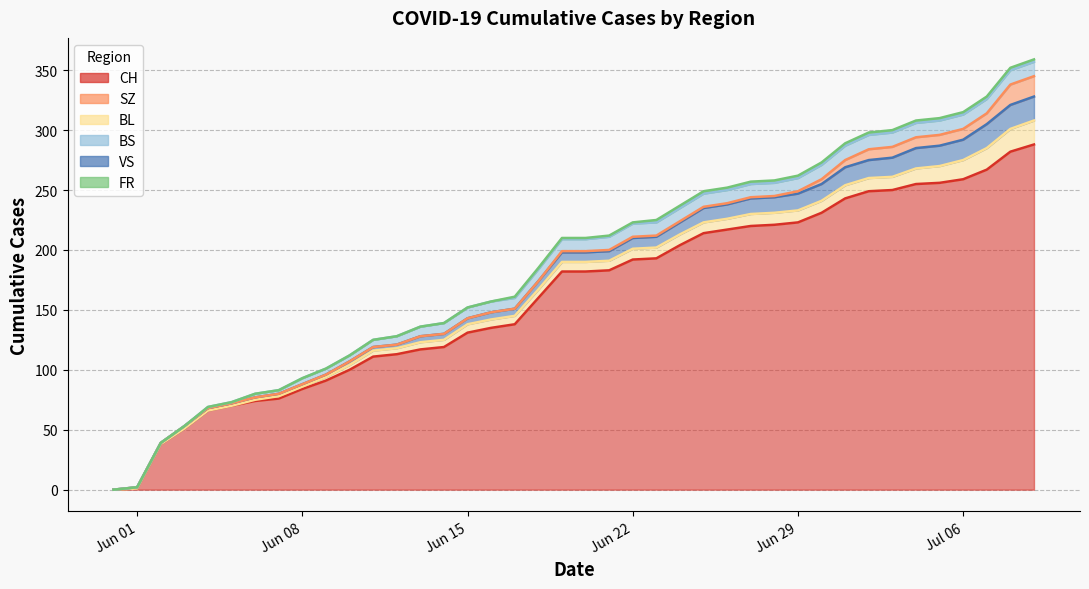

What is the greatest value displayed?

288